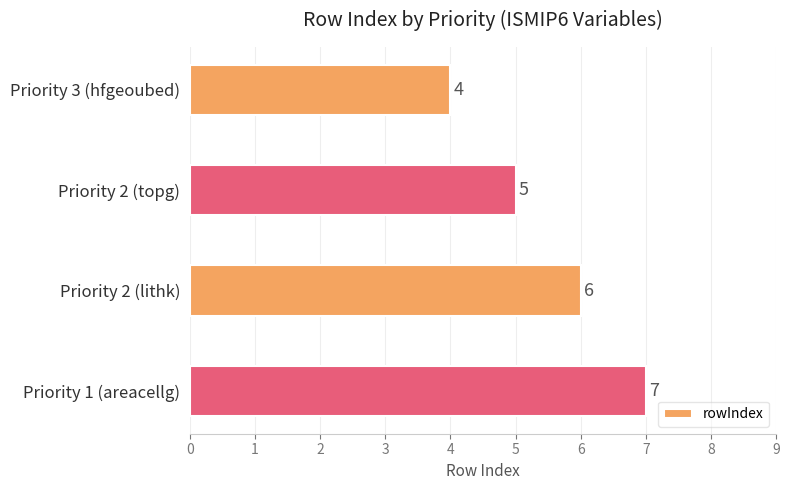

What is the average value?

6